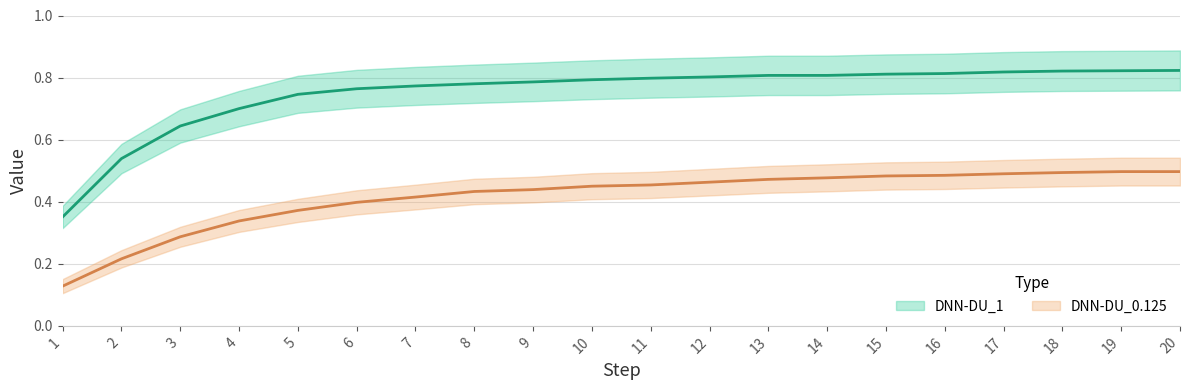

At which category is the sum across all series the highest?

20